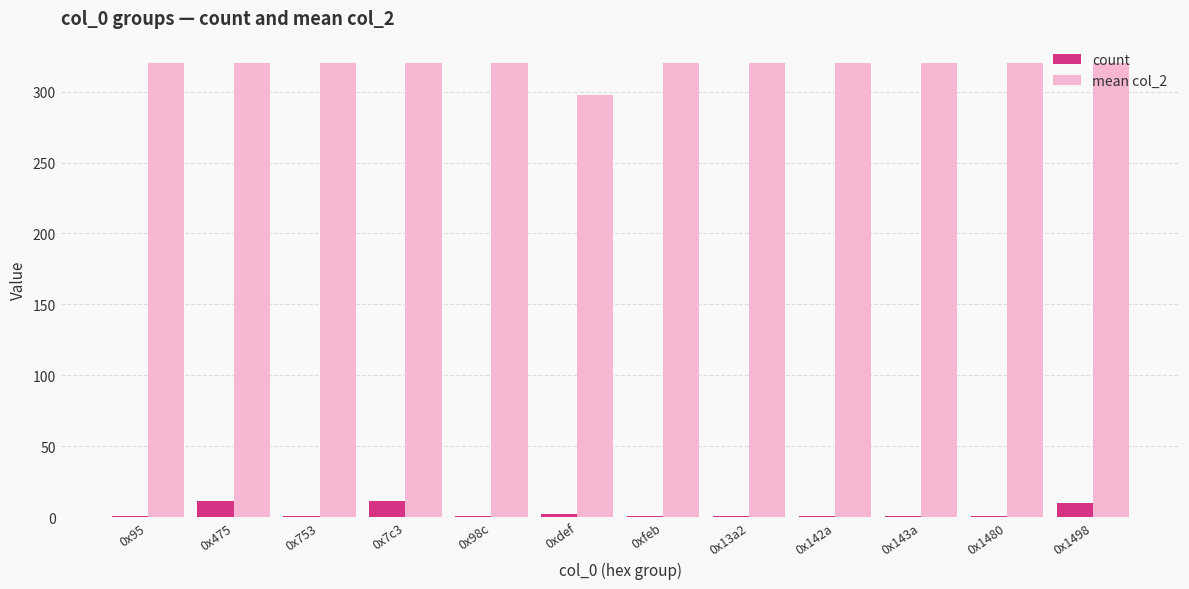

Does the chart contain stacked bars?

No